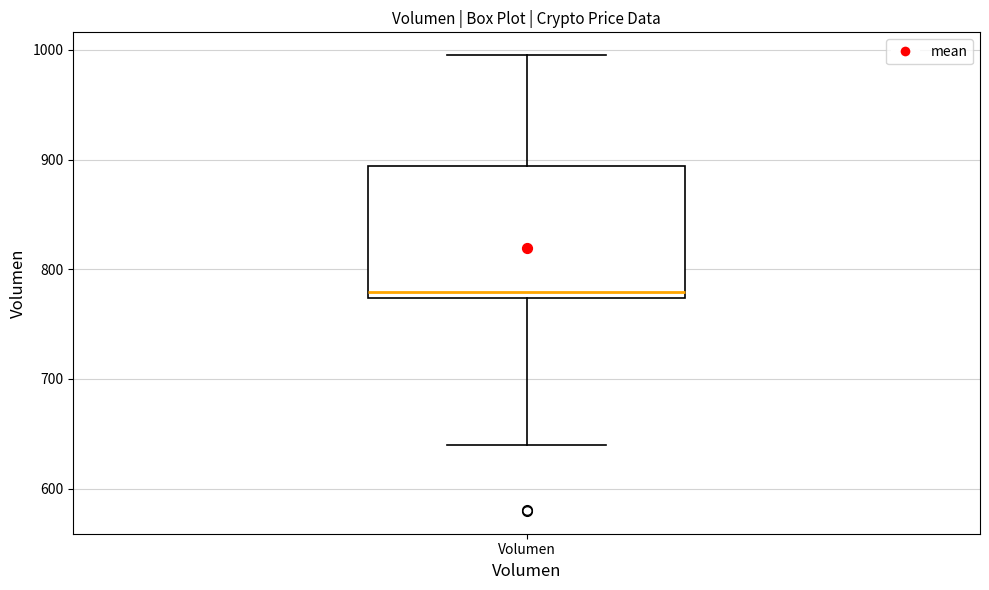

Transcribe this box plot: give where the median line is, the range the box spans, and where the two whiskers end, as read against the y-axis. The values are not printed on the chart, so give them approximately, as read against the axis.

median 780, box 770 to 890, whiskers 640 to 1000